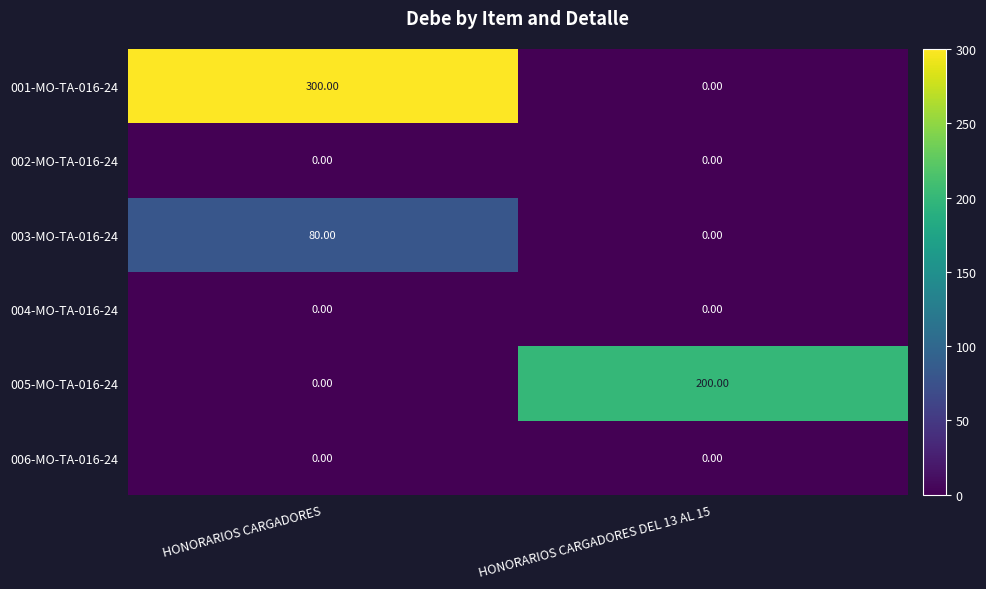

At how many categories does at least one series exceed 115?

2